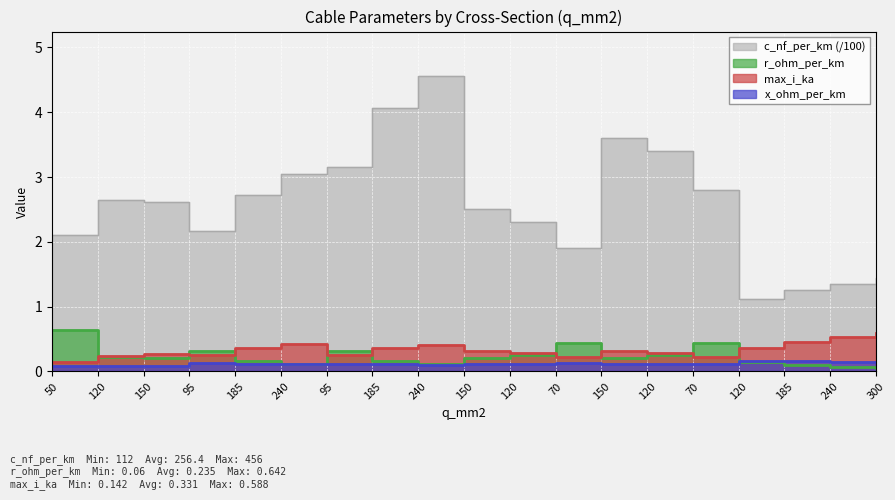

True or false: r_ohm_per_km has more than 2 points higher than both neighbors.

True